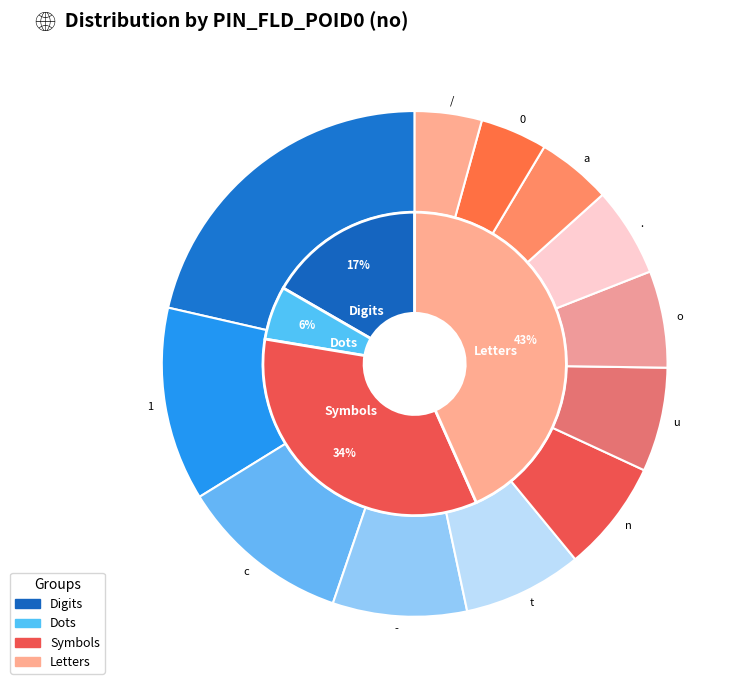

True or false: / accounts for 1% of the total.

False